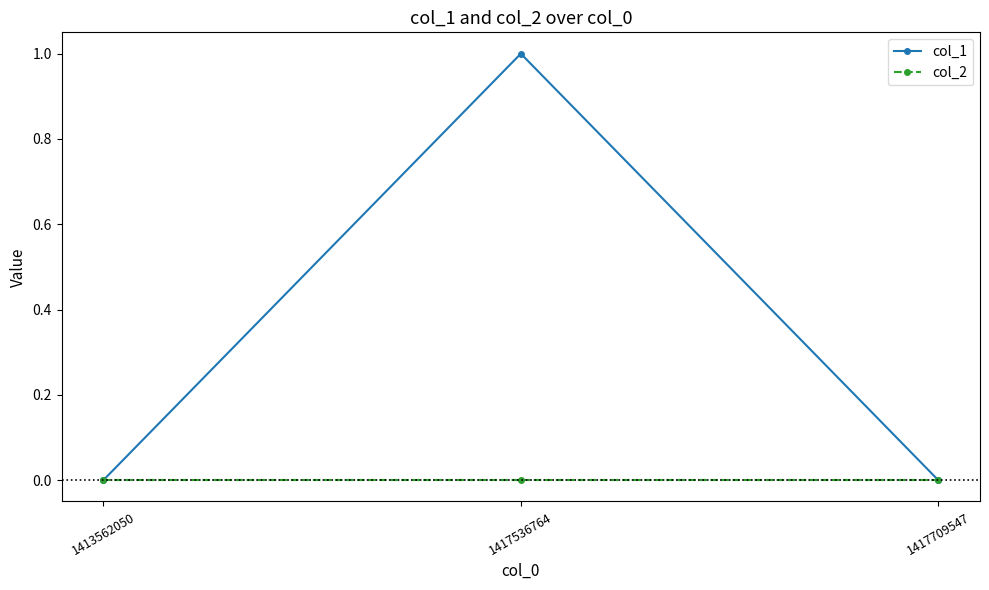

How many lines are shown in the chart?

2